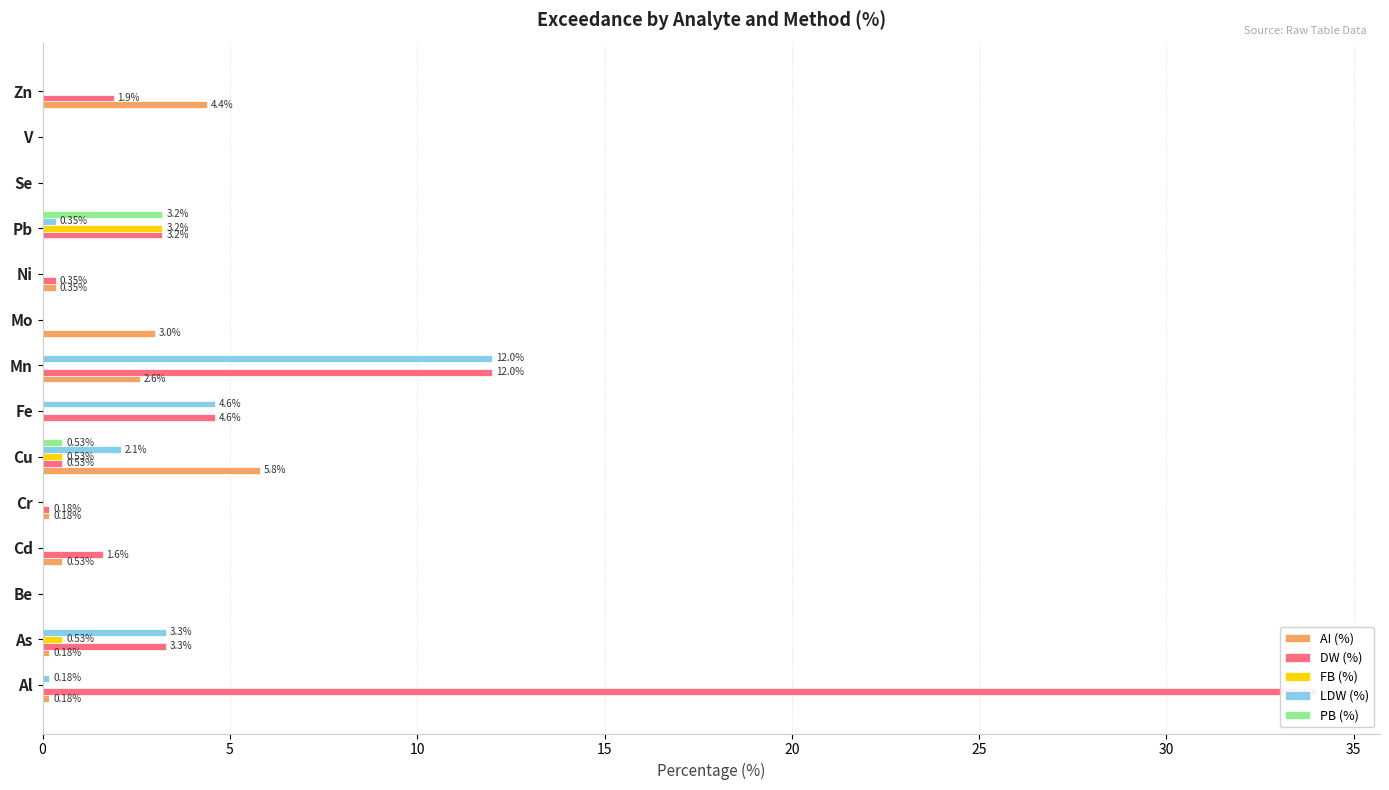

Which series has the widest spread of values?

DW (%)